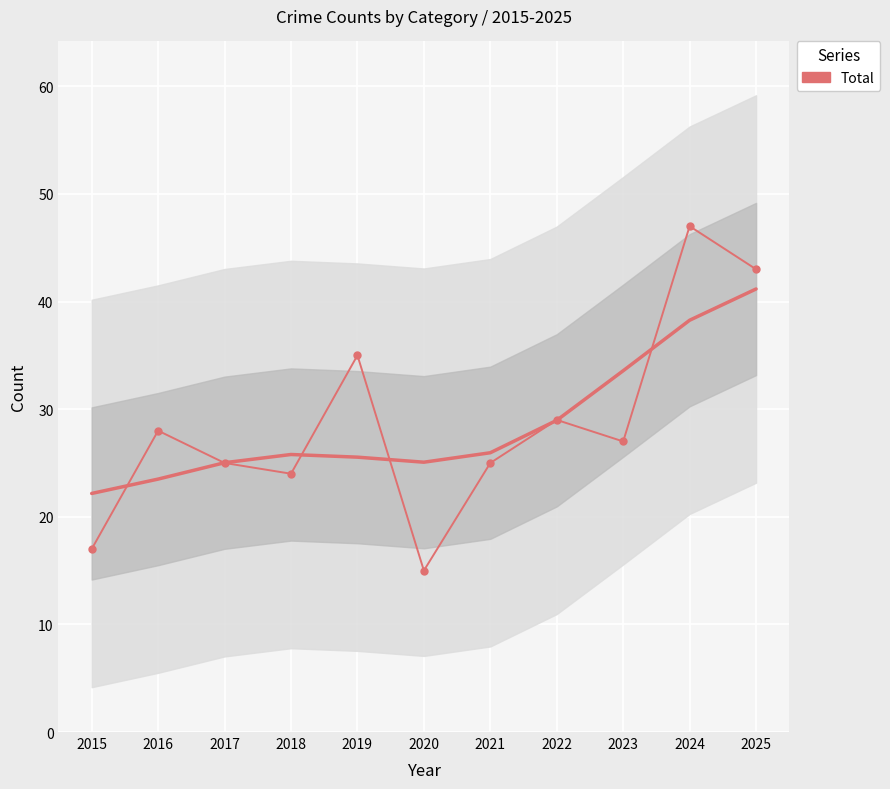

What is the maximum value shown in the chart?

47